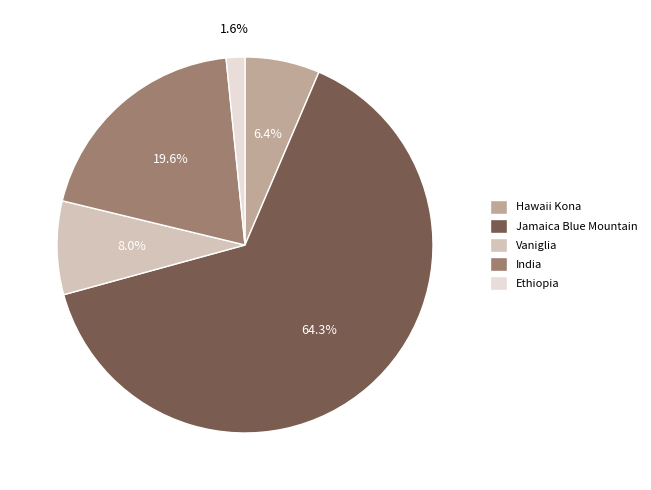

The Vaniglia slice represents 19% of the pie. True or false?

False